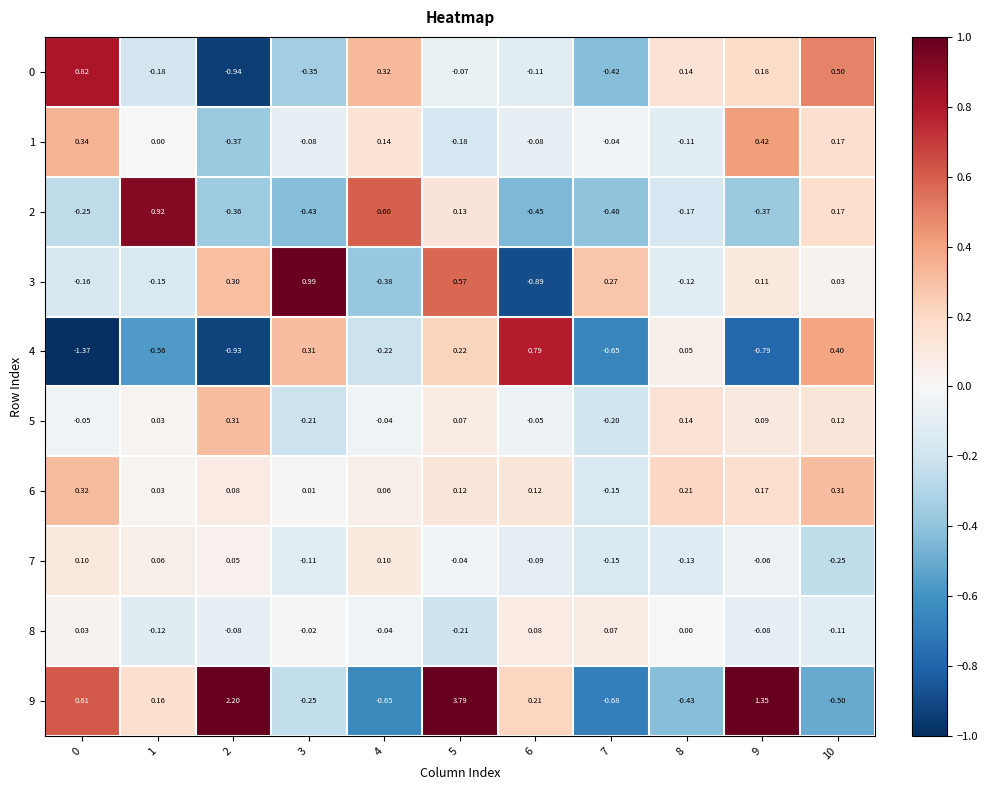

Is the value of 7 at 1 greater than the value of 4 at 10?

No